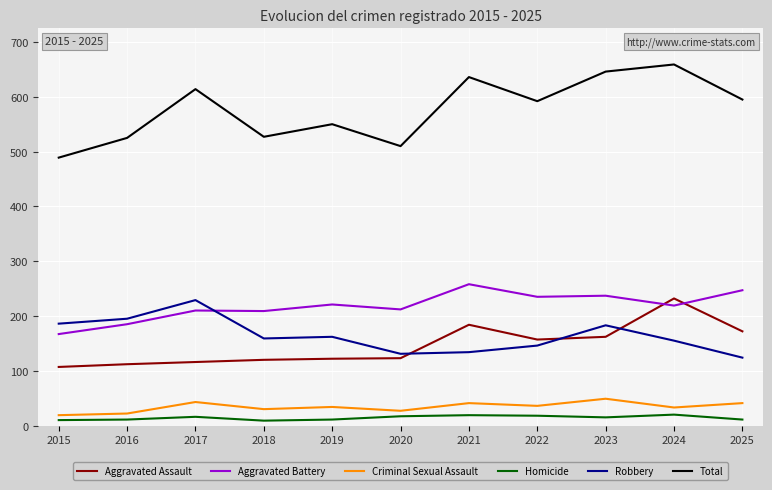

In Aggravated Assault, how many points are higher than both neighbors (excluding endpoints)?

2